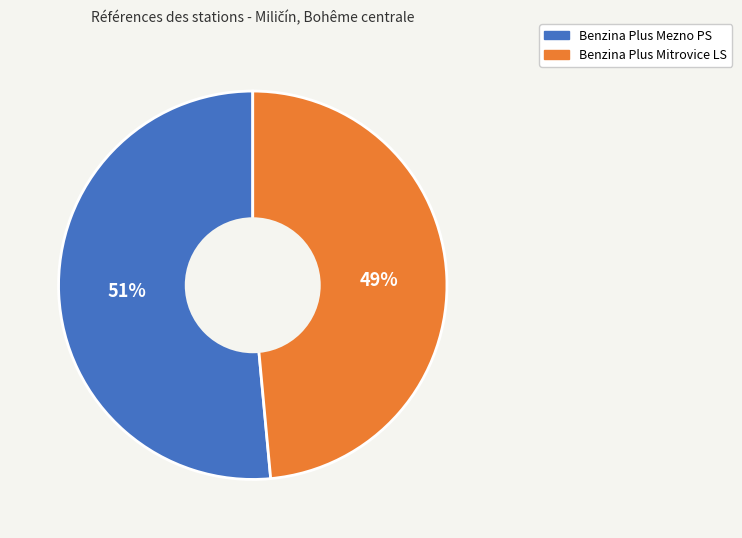

Which slice represents more than half of the pie?

Benzina Plus Mezno PS